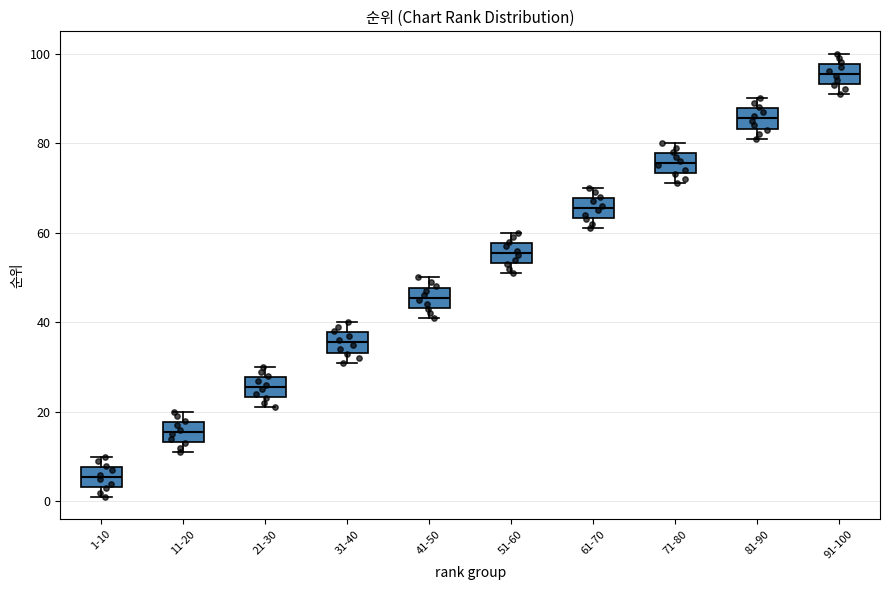

Where does the lower whisker of the box for 81-90 end on the y-axis? The values are not printed on the chart, so give them approximately, as read against the axis.

82